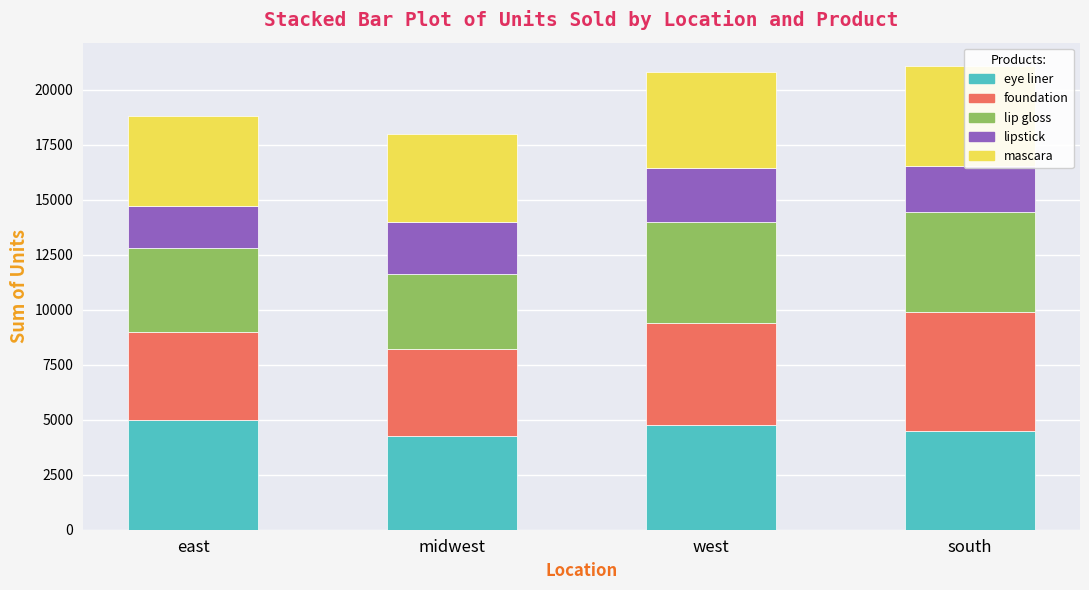

Which has a higher value, west or midwest?

west